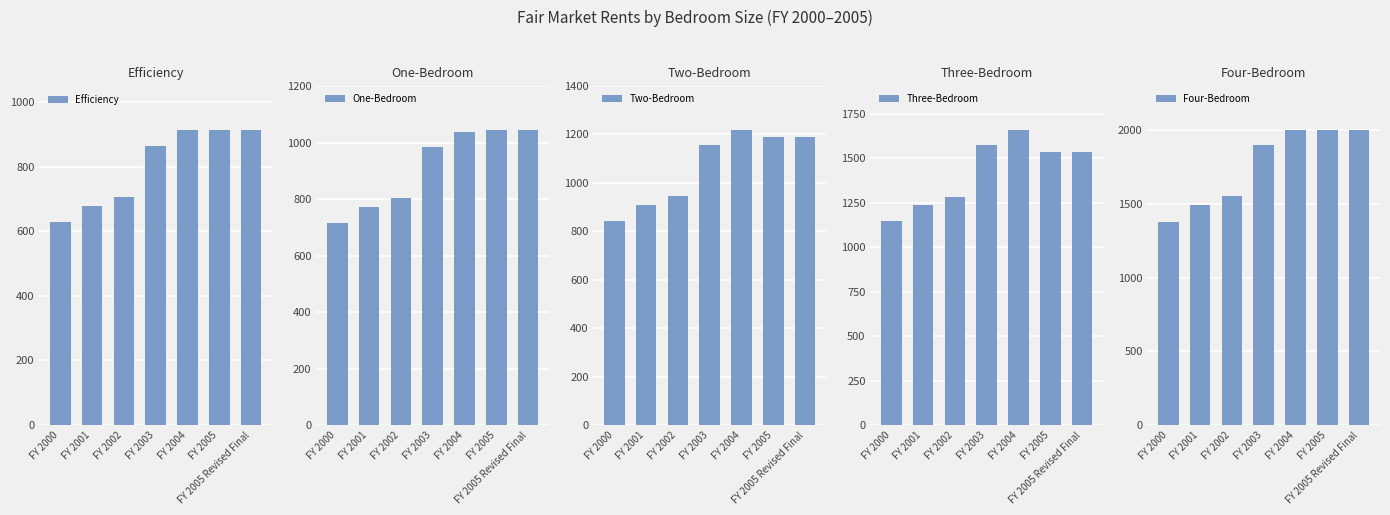

Which series changed the most between FY 2001 and FY 2004?

Four-Bedroom